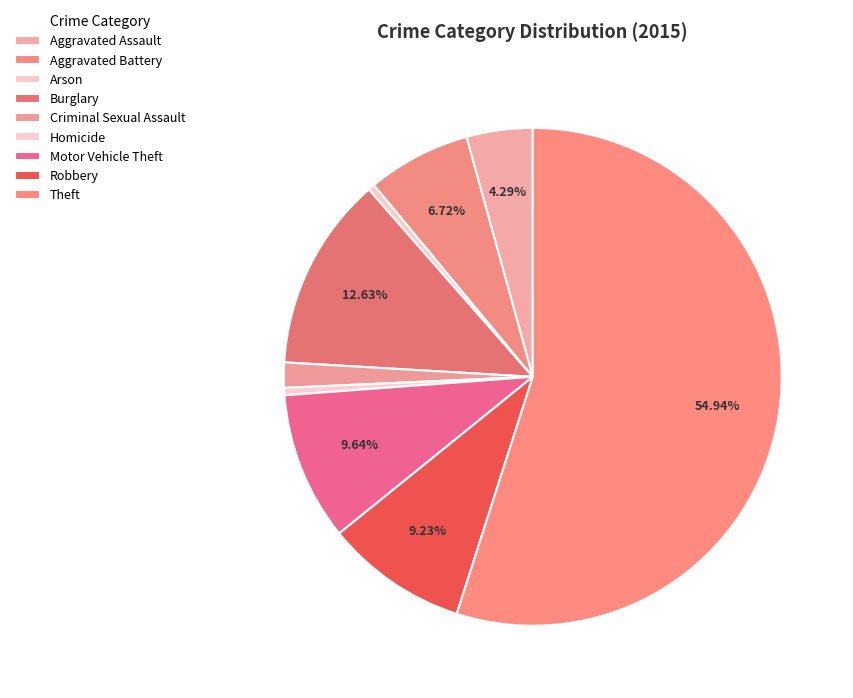

How many segments does this pie chart have?

9